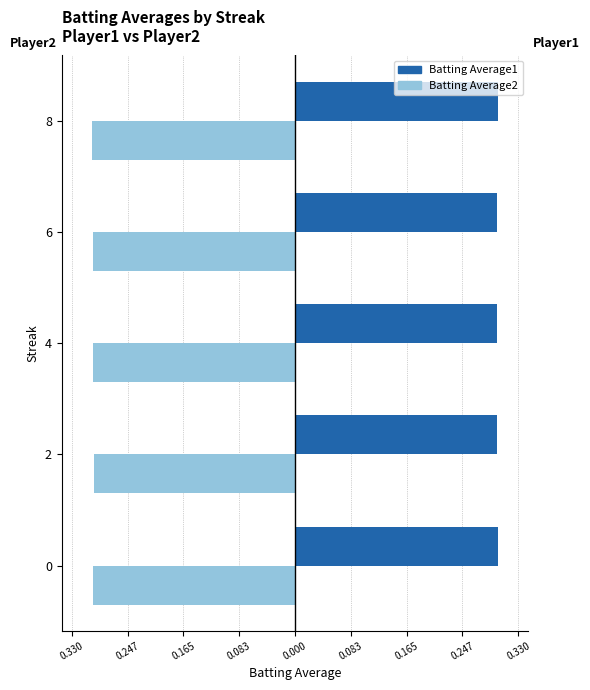

What are all the series names shown in the legend?

Batting Average1, Batting Average2